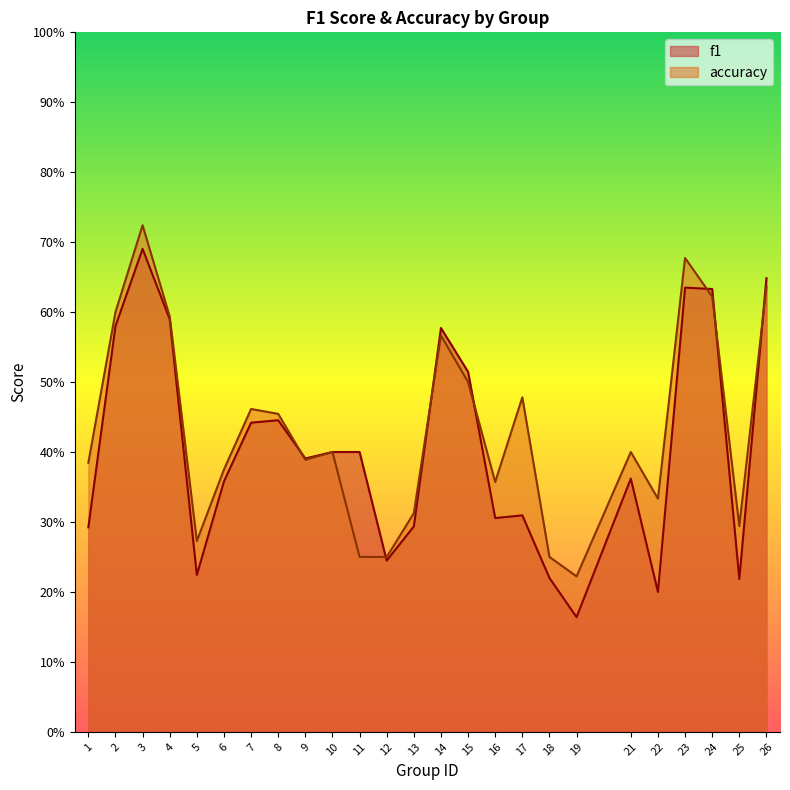

Which category has the lowest value in the accuracy series?

19